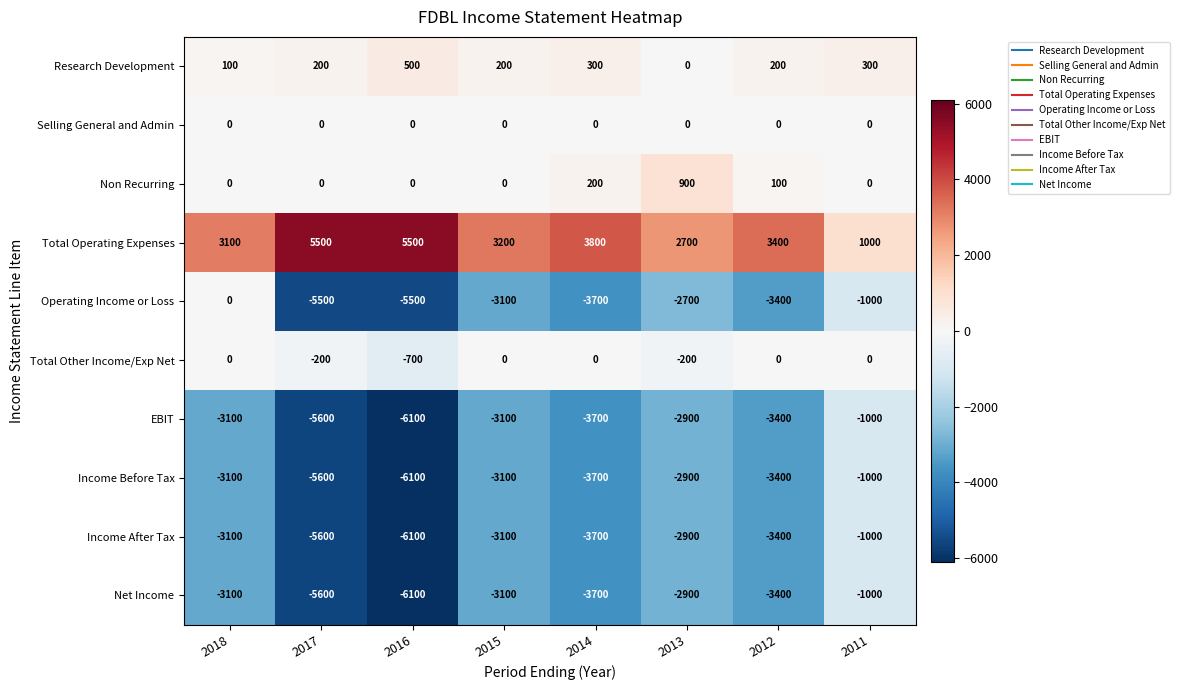

What is the total value across all series at 2015?

-12100